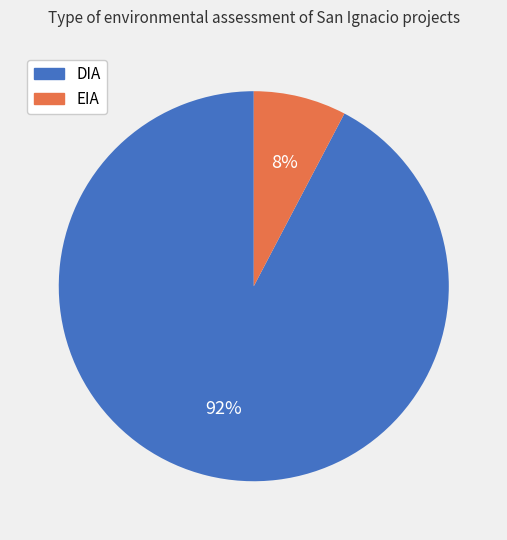

To the nearest percent, what percentage of the pie is EIA?

8%